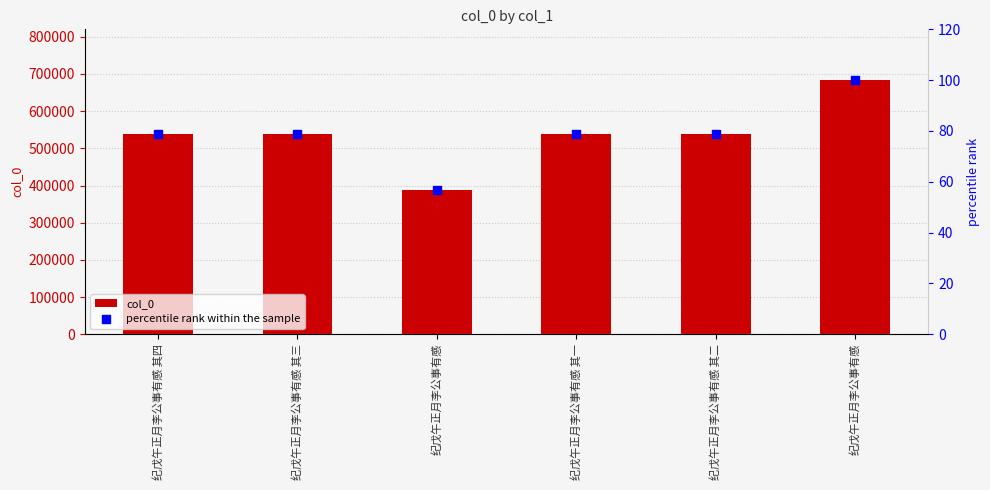

At how many categories does at least one series exceed 94379?

6